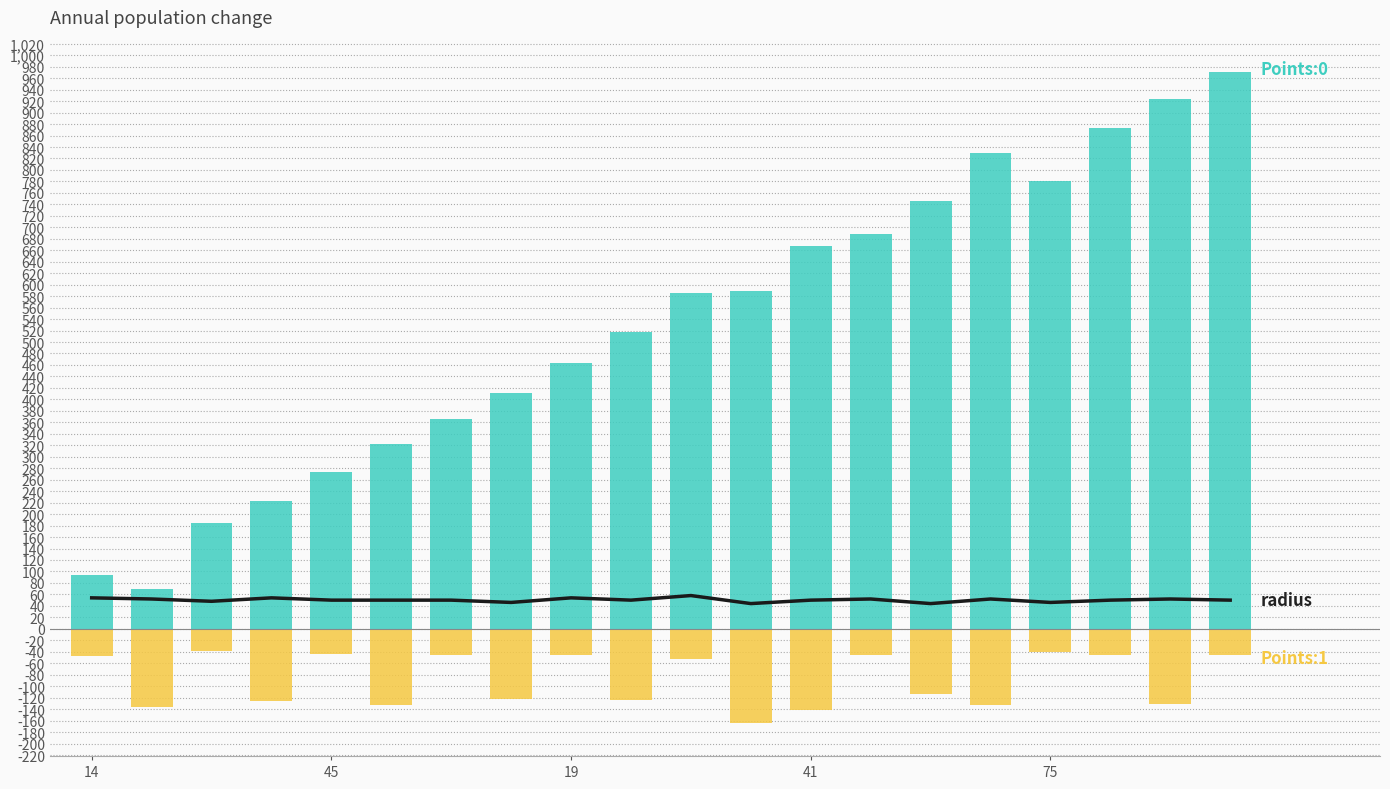

How many values in the Points:0 series exceed 585?

10